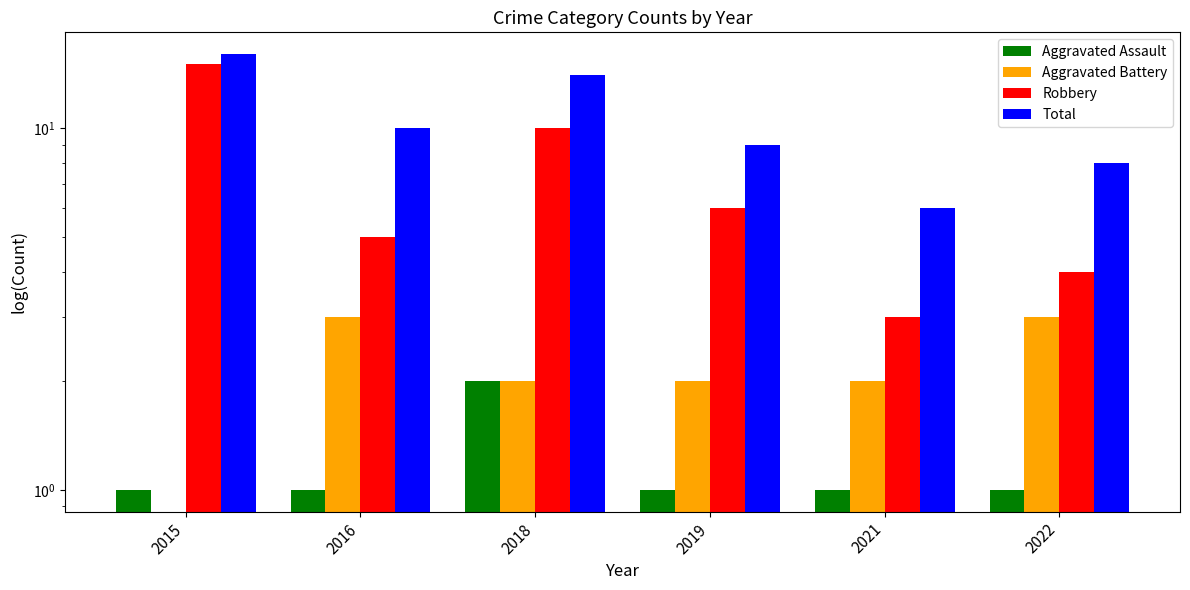

What is the value of the Total bar at the 5th from the left?

6